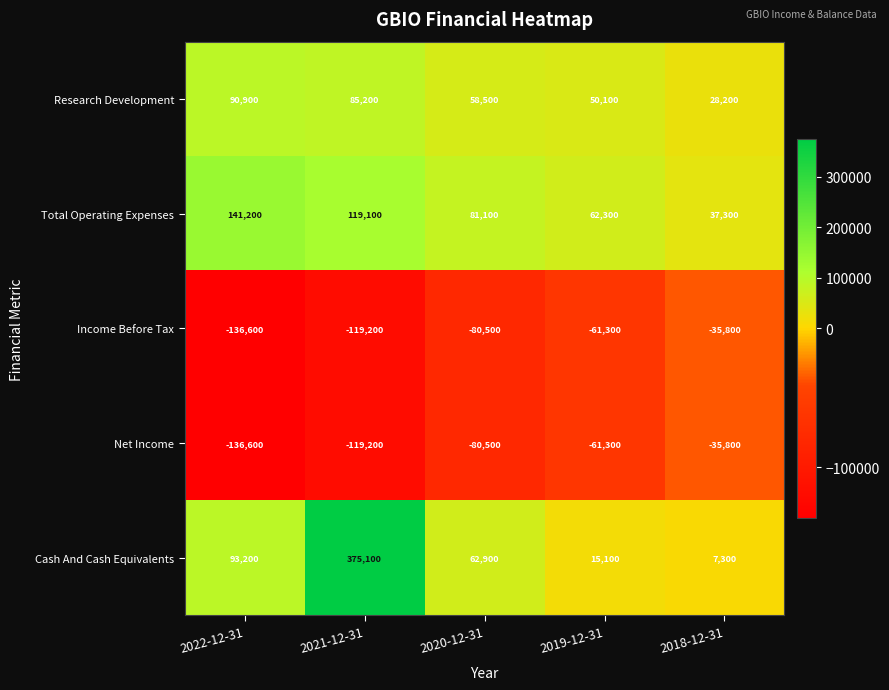

How many distinct data groups are displayed?

5